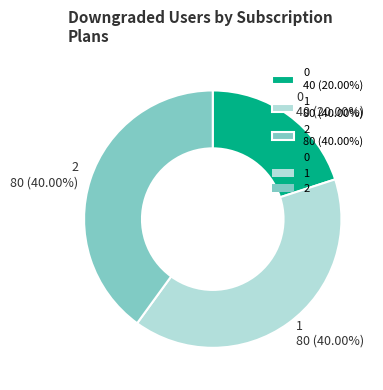

What is the ratio of the value at 2 80 (40.00%) to the value at 0 40 (20.00%)?

2.0